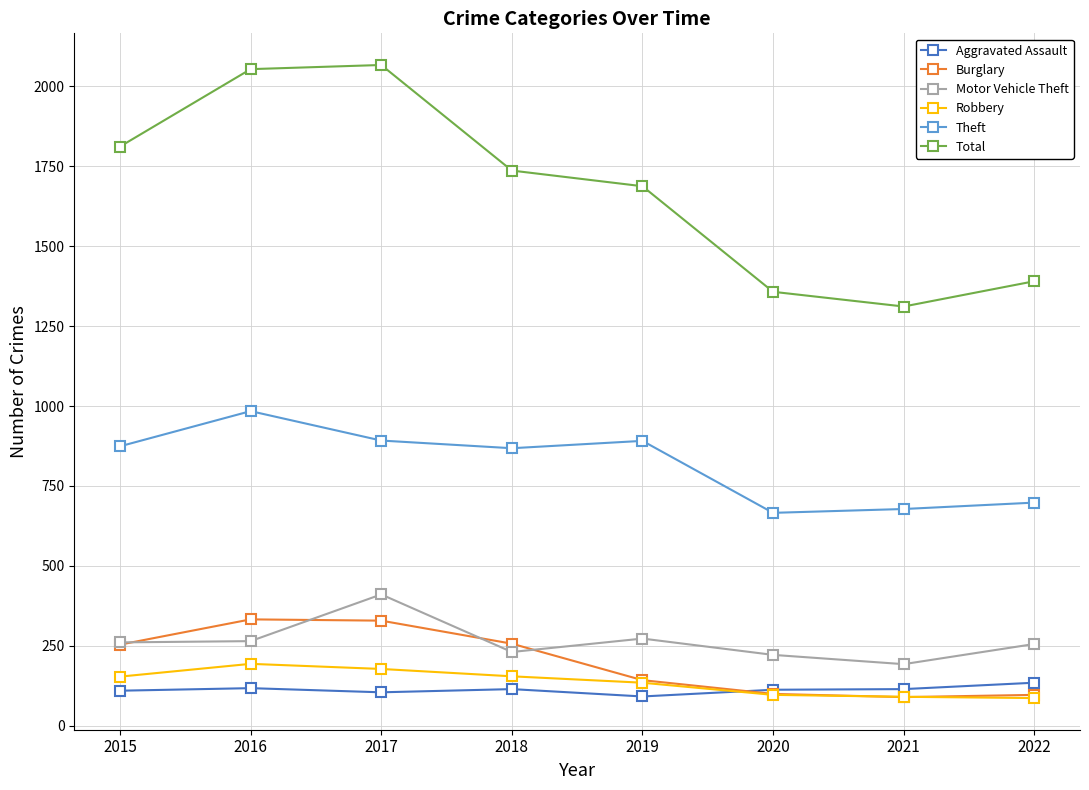

What is the maximum value shown in the chart?

2066